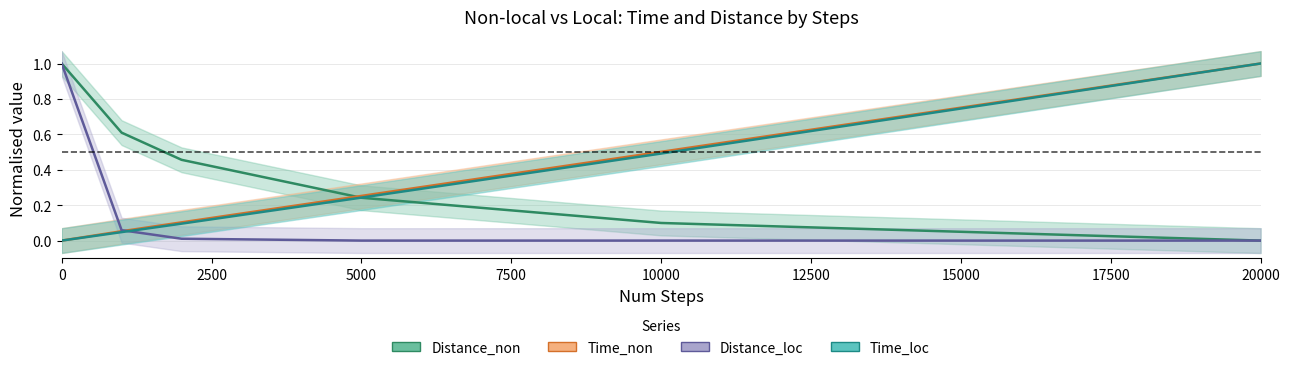

Reading right to left, what are all the values shown in this chart?

Time_non: 1.0	0.5	0.3	0.1	0.1	0.0
Distance_non: 0.0	0.1	0.2	0.5	0.6	1.0
Time_loc: 1.0	0.5	0.2	0.1	0.0	0.0
Distance_loc: 0.0	0.0	0.0	0.0	0.1	1.0